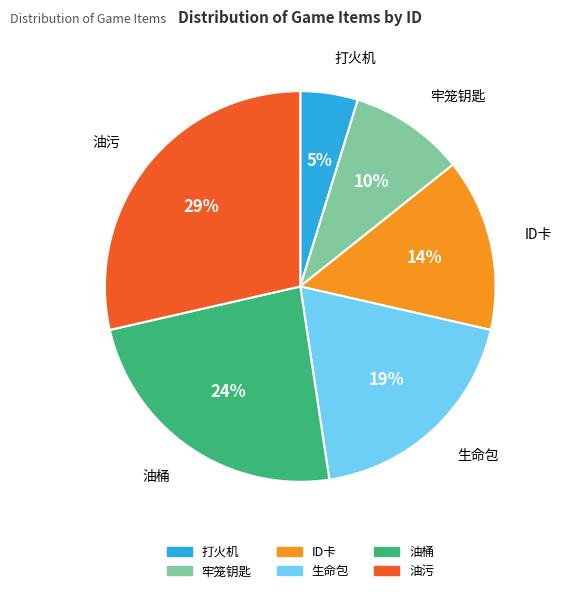

To the nearest percent, what is the difference between the largest and smallest slice percentages?

24%